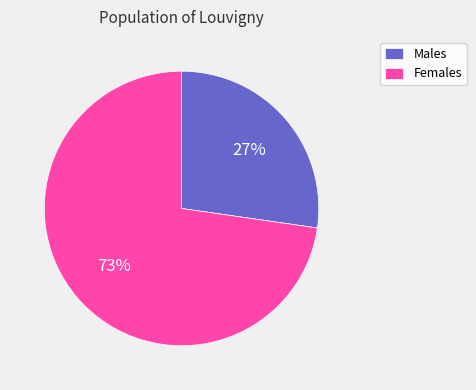

Which category accounts for the majority?

Females